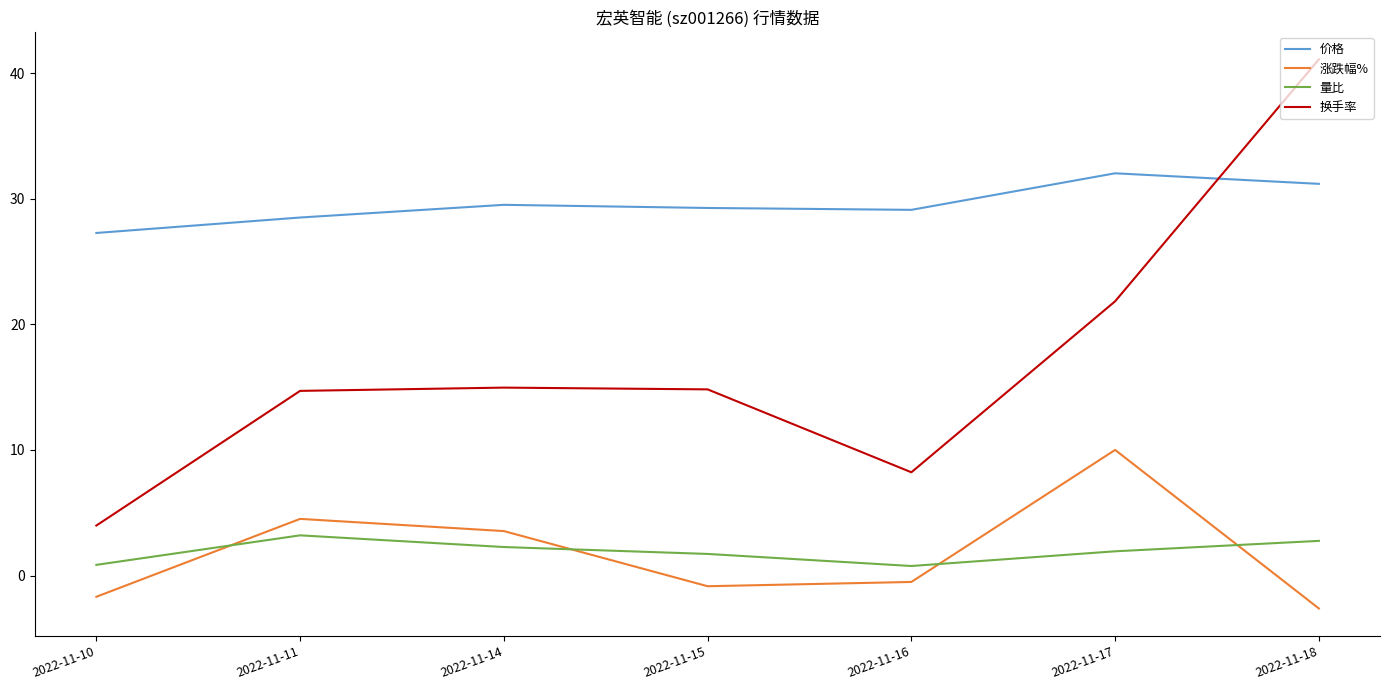

What is the maximum value shown in the chart?

41.1